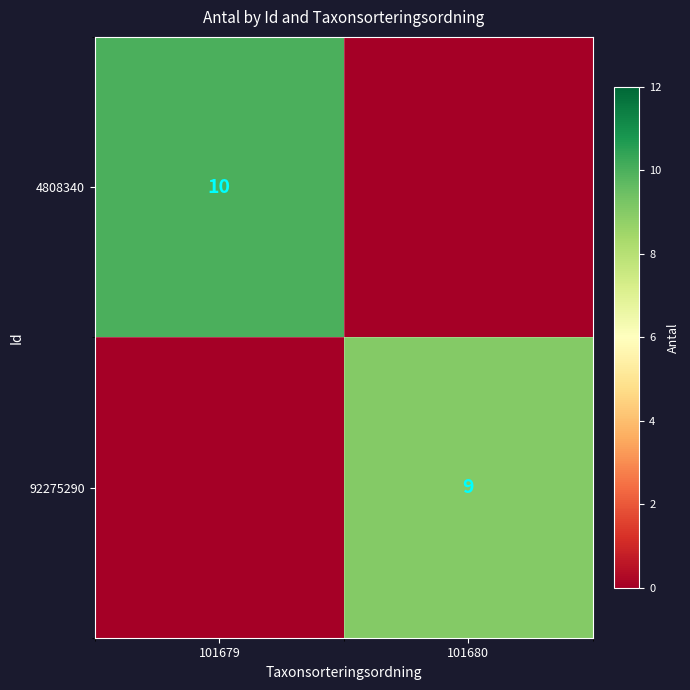

Is it true that 92275290 equals 9 at 101680?

True